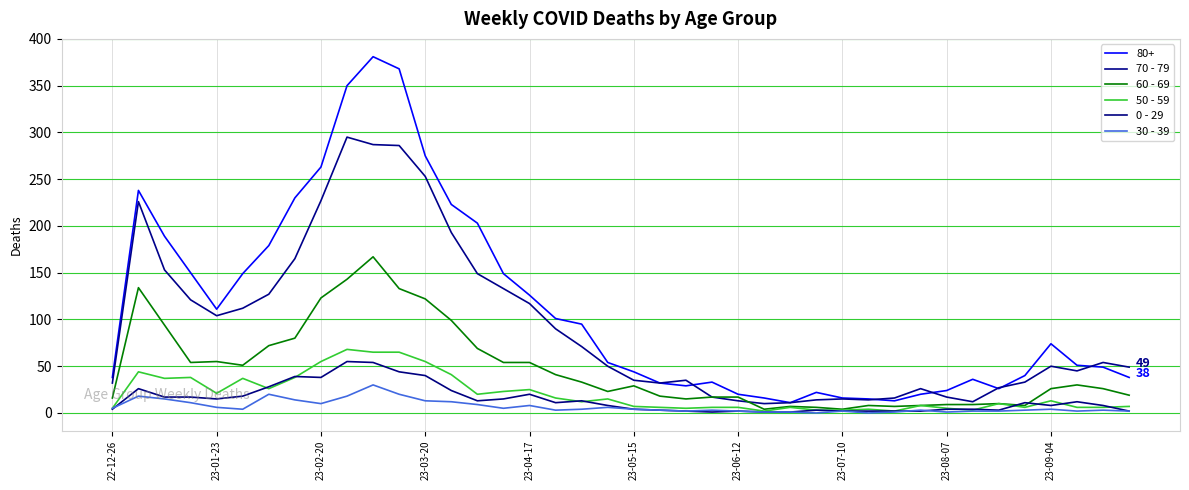

At how many categories does at least one series exceed 147?

14